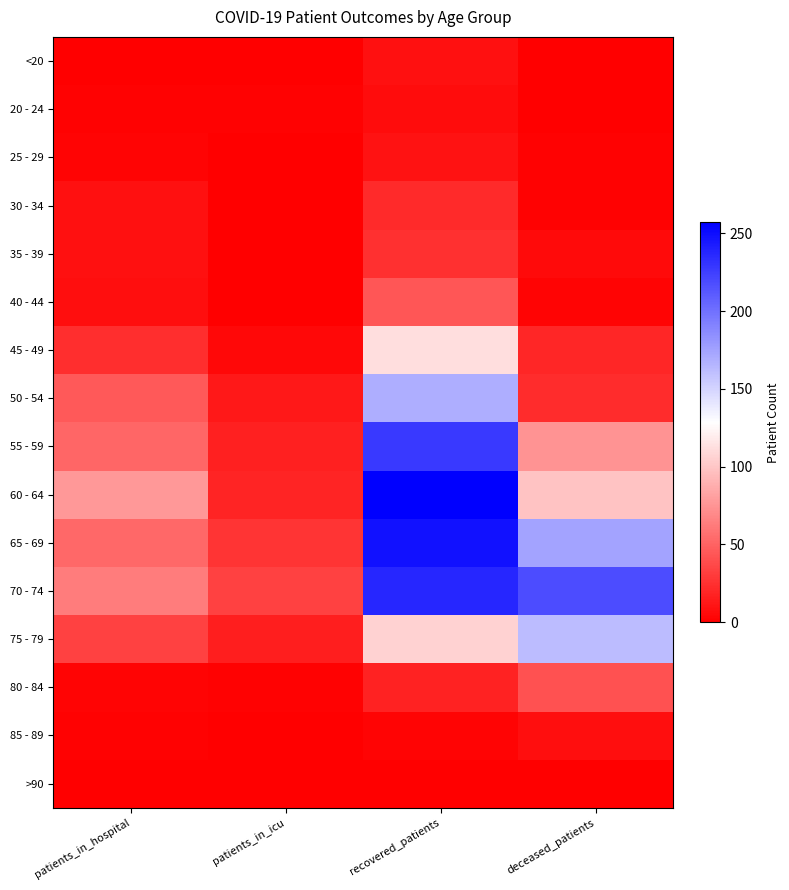

What is the spread (max minus min) of values at recovered_patients?

256